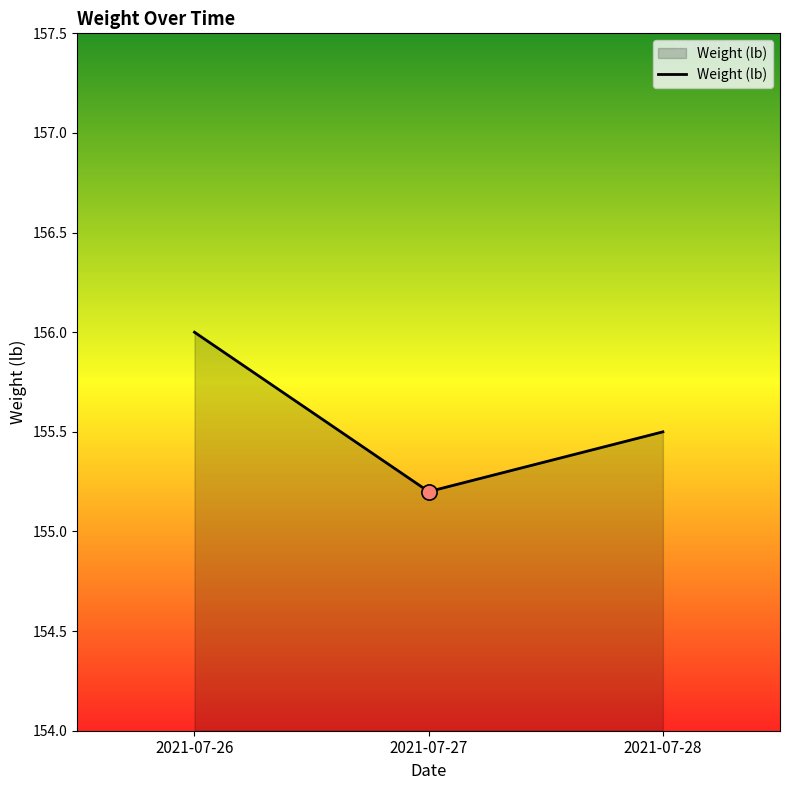

What is the change in value from 2021-07-26 to 2021-07-27?

-0.8